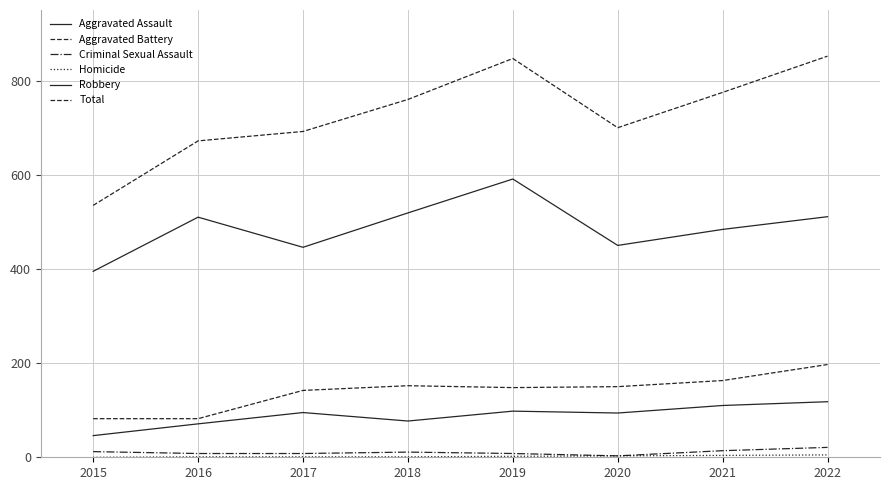

What is the value of the Total point at the 7th from the left?

775